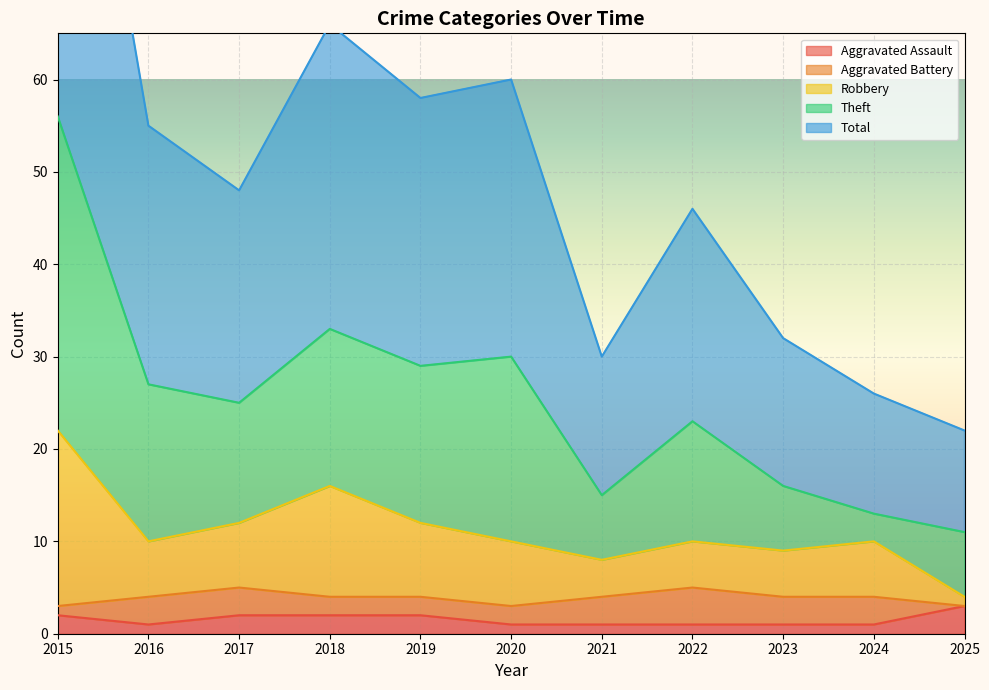

Is it true that Total equals 158 at 2015?

False